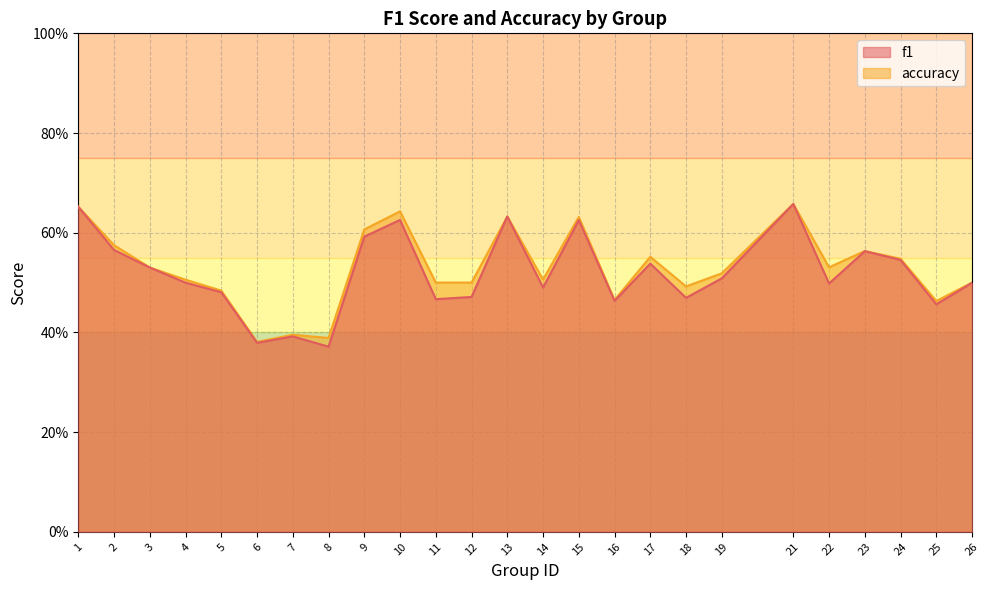

In accuracy, how many points are higher than both neighbors (excluding endpoints)?

7